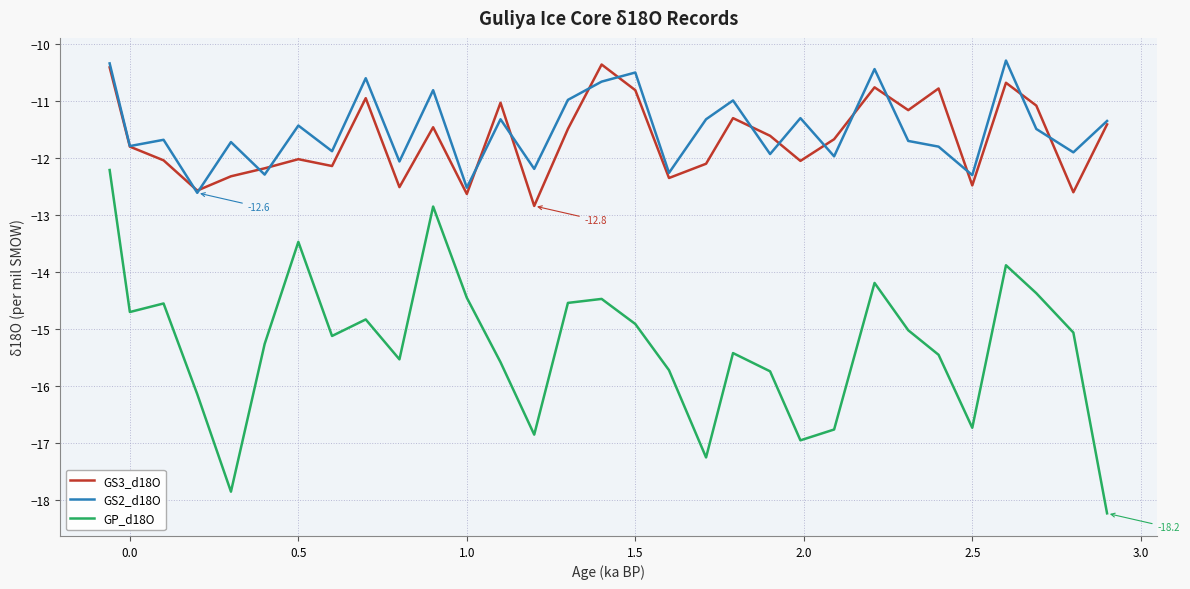

Which series has the widest spread of values?

GP_d18O